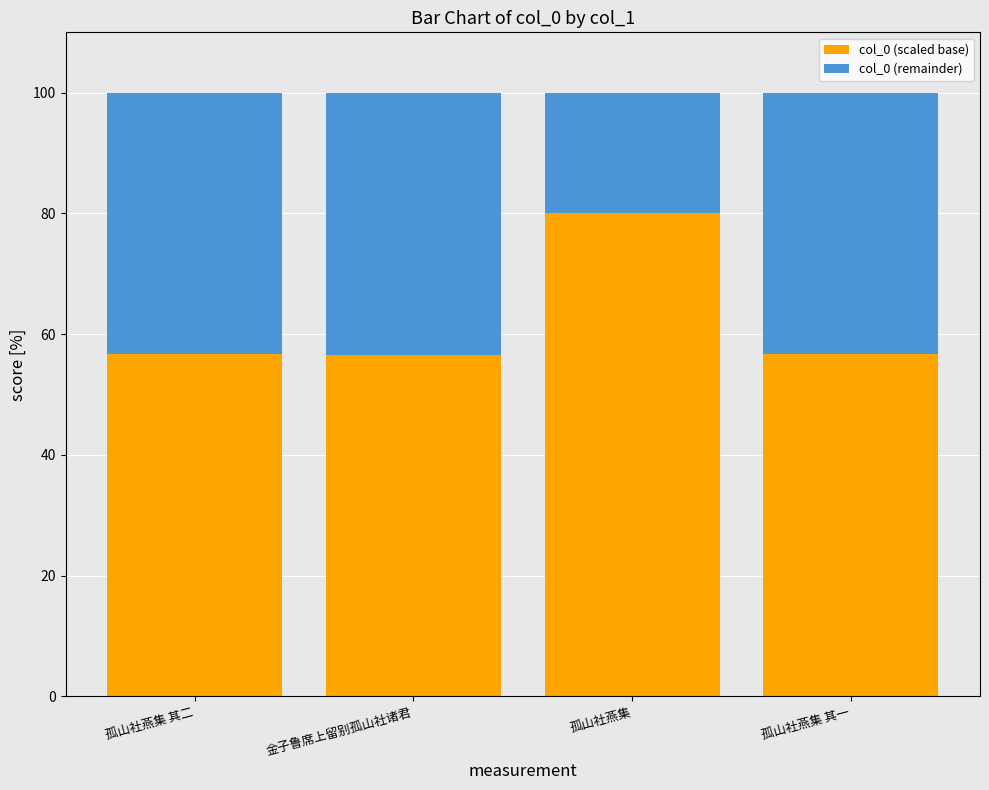

What is the approximate value of col_0 (scaled base) at 孤山社燕集 其一?

56.7